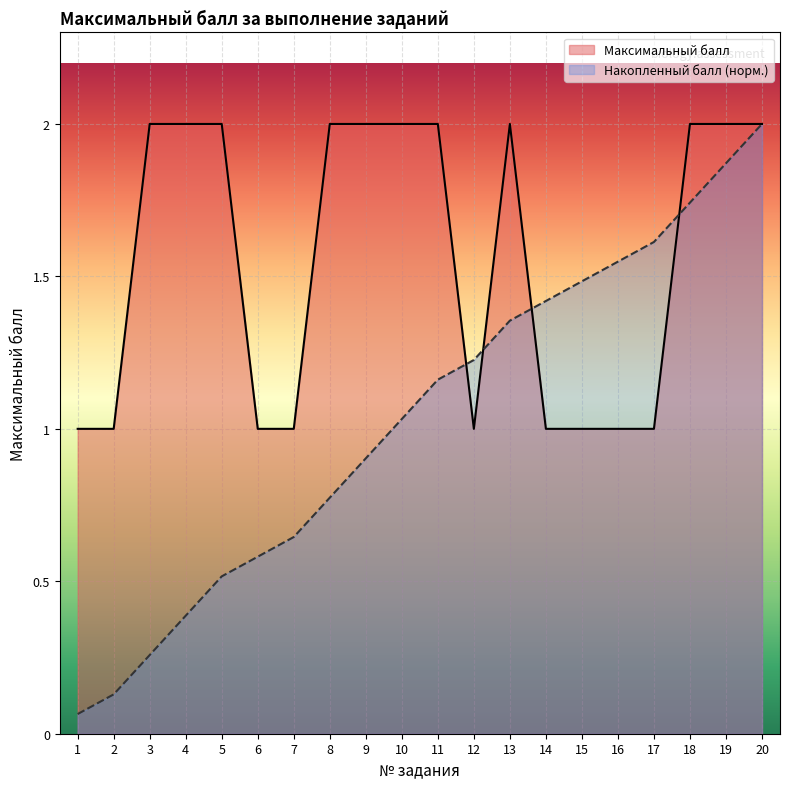

At which category does the chart reach its minimum across all series?

1